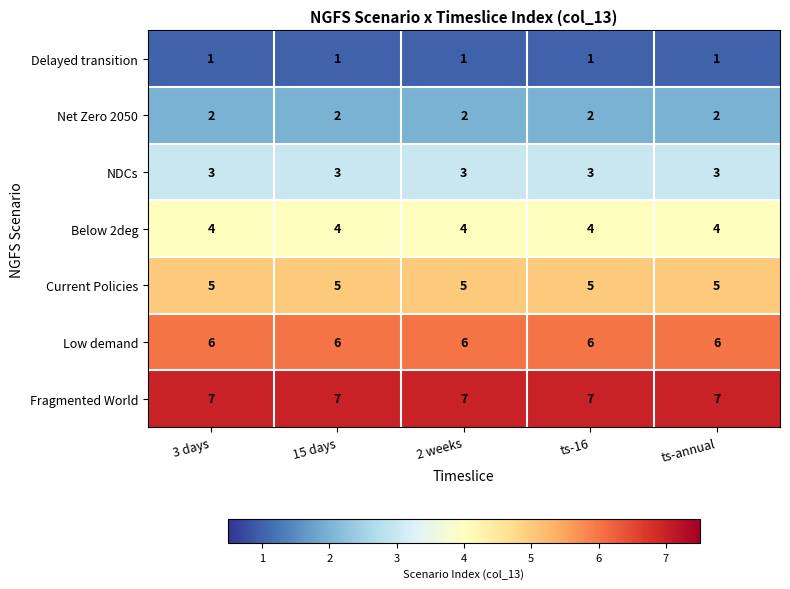

At ts-annual, list the series in order from largest to smallest.

Fragmented World, Low demand, Current Policies, Below 2deg, NDCs, Net Zero 2050, Delayed transition